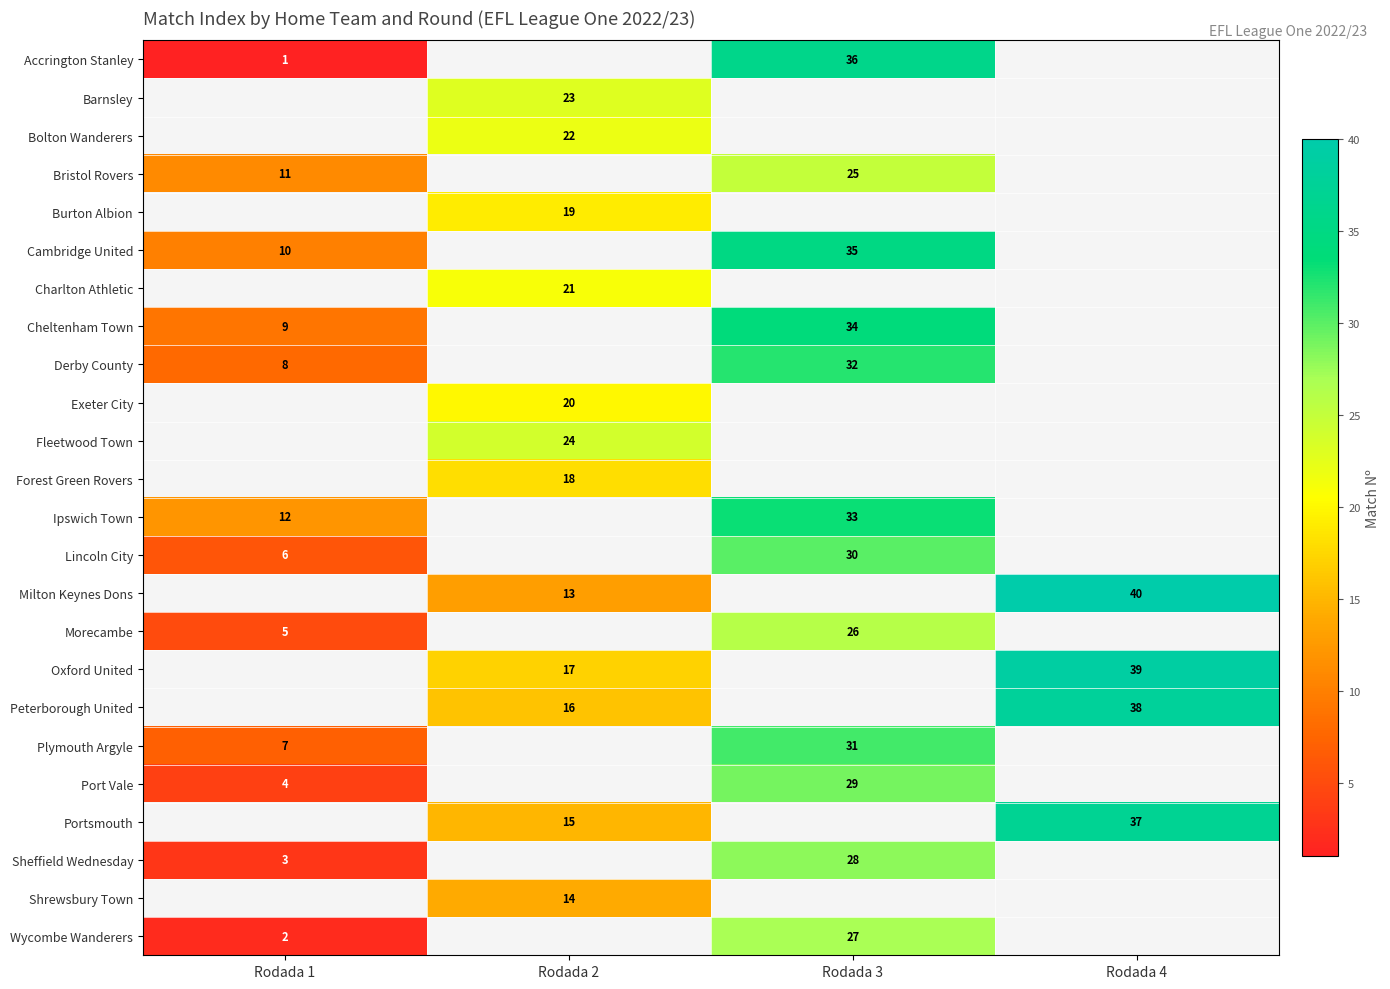

The Cheltenham Town series shows 16 at Rodada 1. True or false?

False